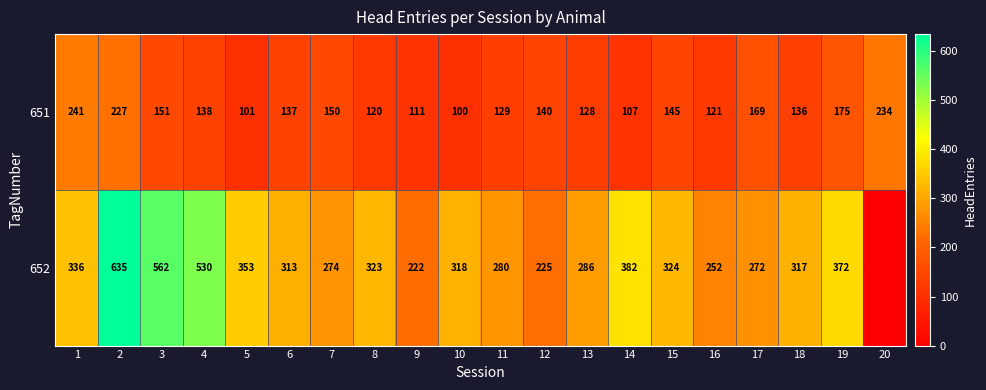

The value of 651 at 3 is 265. True or false?

False